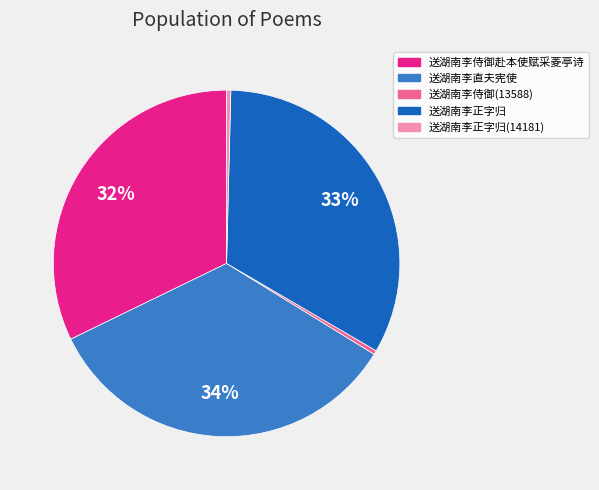

Which category has the biggest portion of the pie?

送湖南李直夫宪使